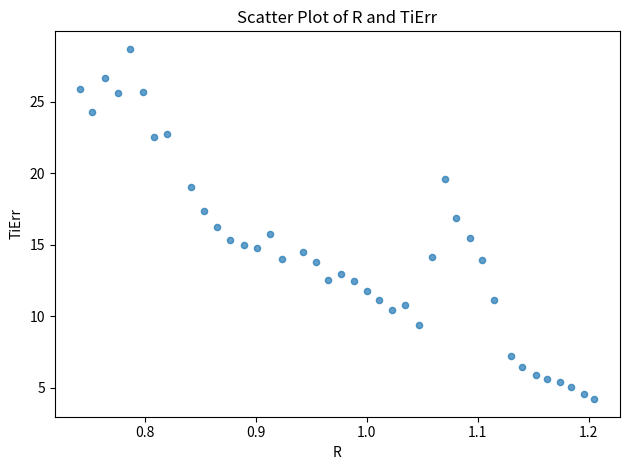

What is the range of Y values (max minus min)?

24.5